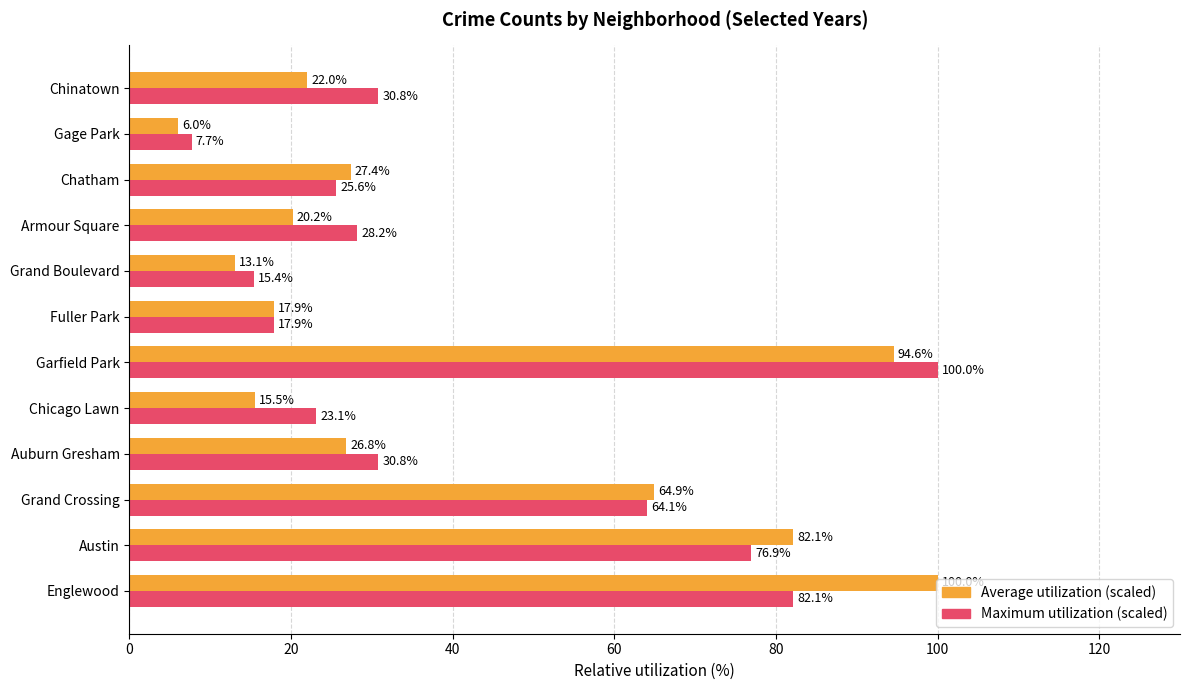

List the series in order of their overall mean, lowest first.

Average utilization (scaled), Maximum utilization (scaled)